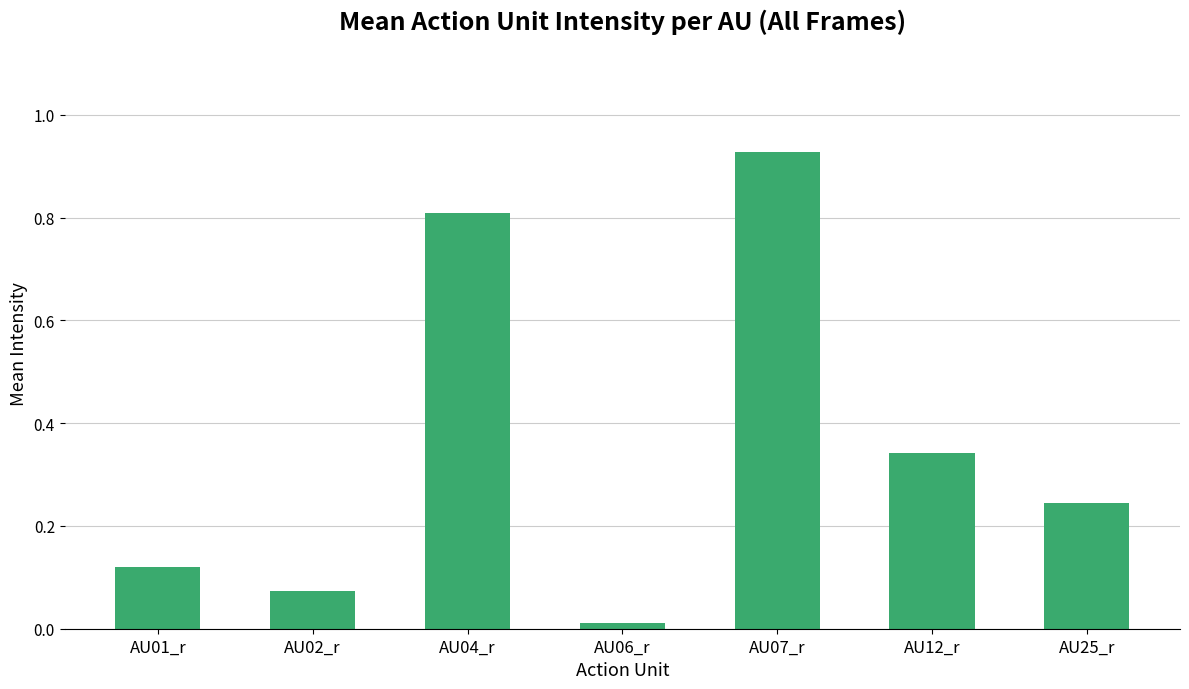

The chart shows a value of 0.0 at AU02_r. True or false?

False